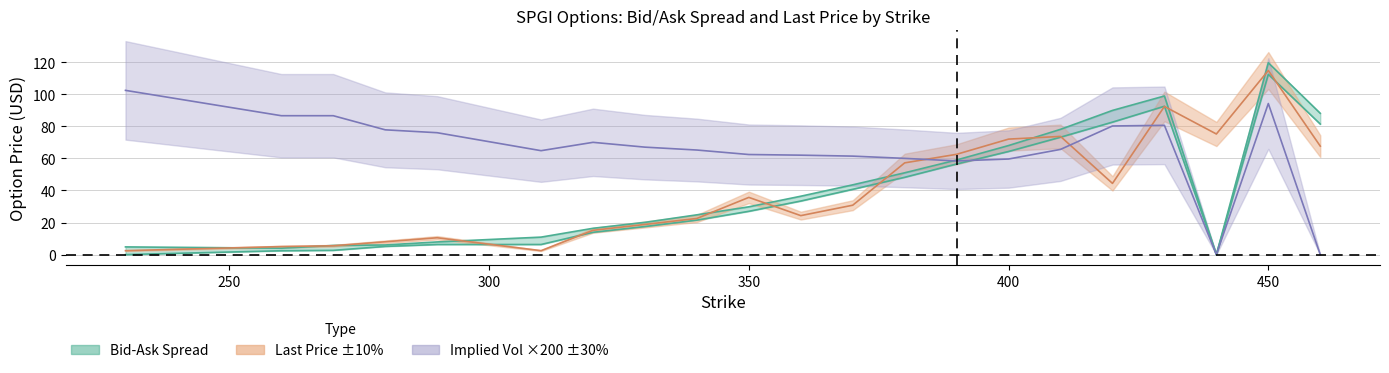

True or false: impliedVolatility has a value of 98.4 at 370.

False